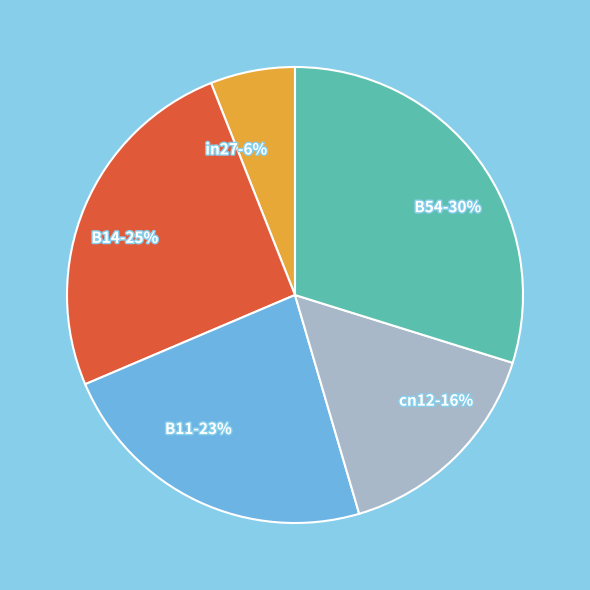

Which slice is the largest?

B54